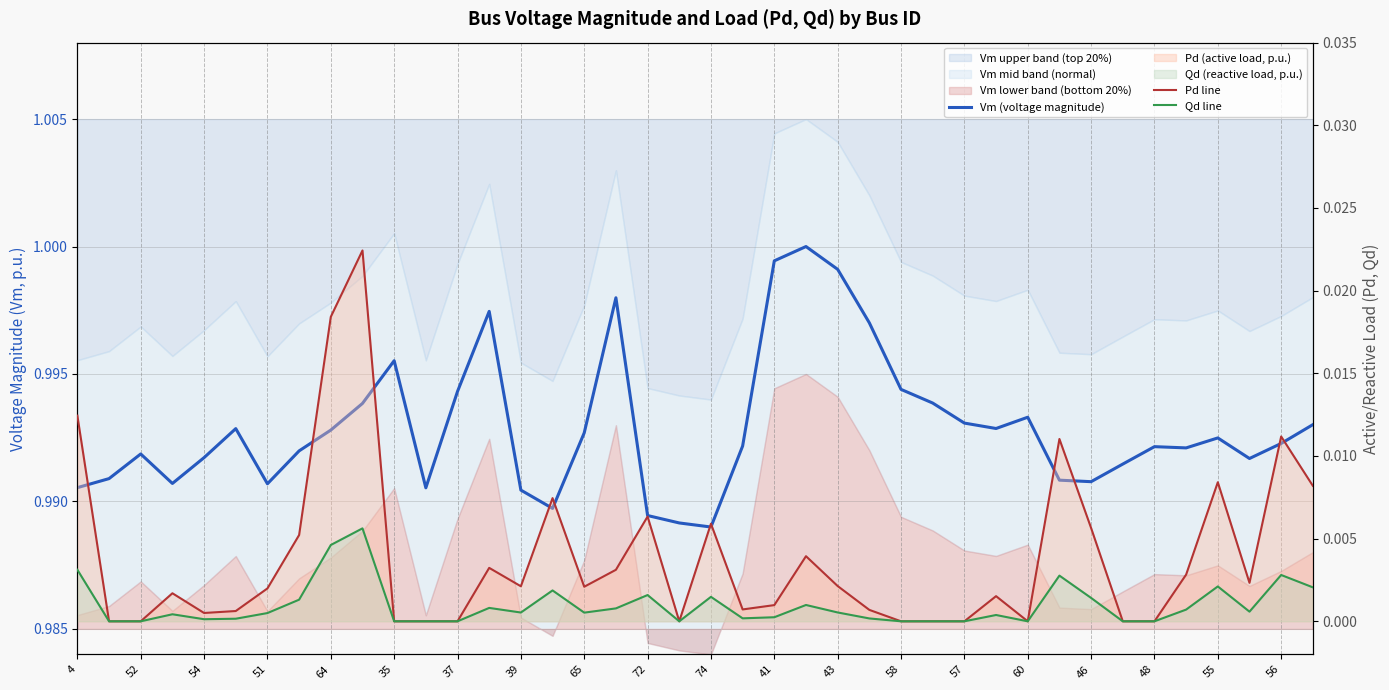

What is the label of the 40th point from the right?

4